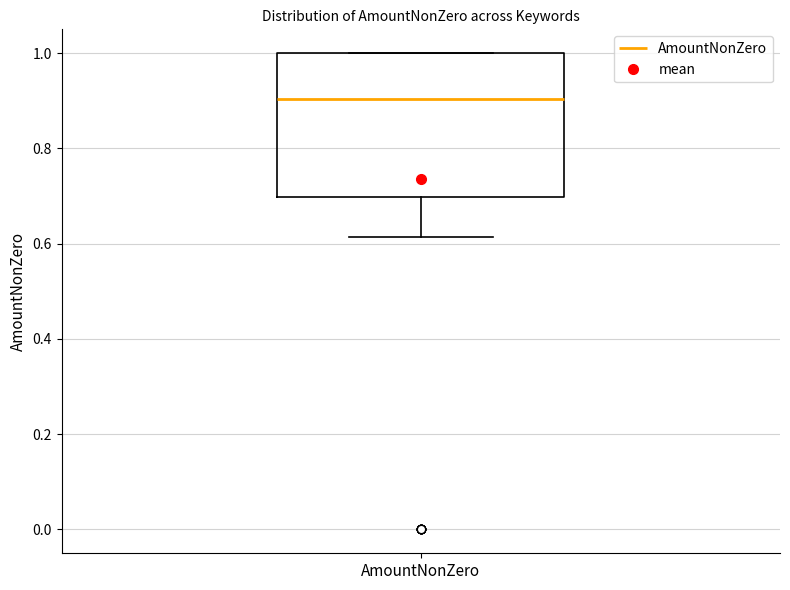

Where is the lower edge of the box for AmountNonZero on the y-axis? The values are not printed on the chart, so give them approximately, as read against the axis.

0.70